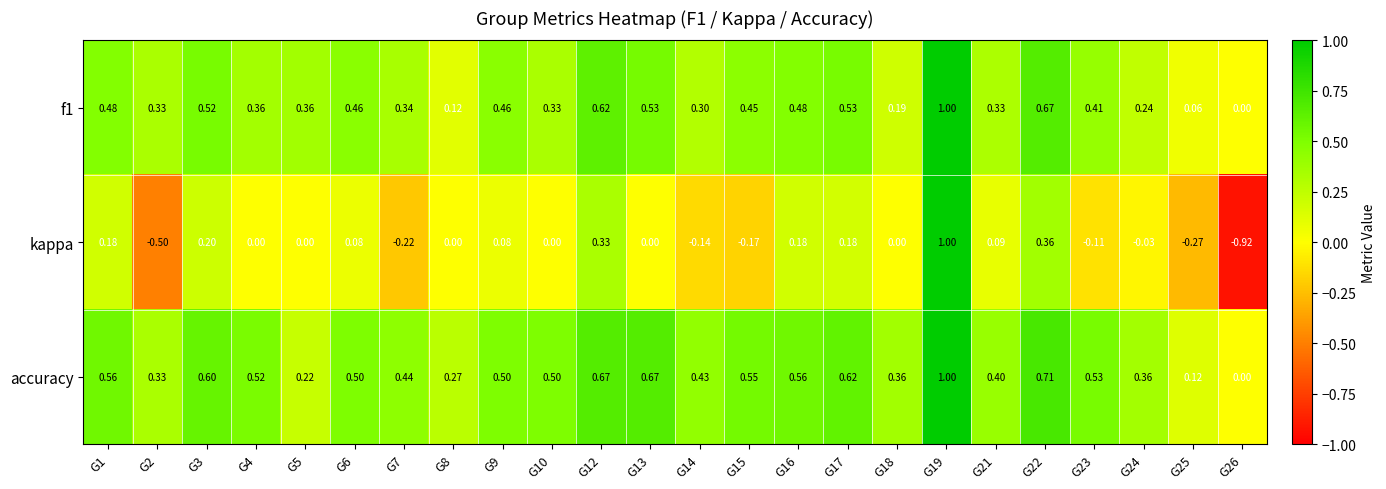

How many data points in f1 are above 0?

23